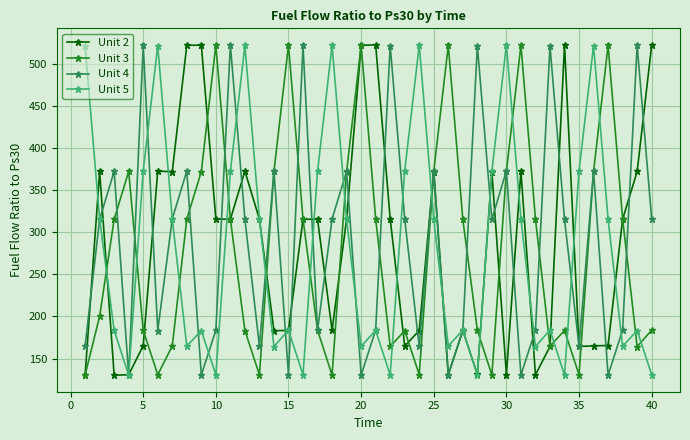

What is the minimum value shown in the chart?

130.2